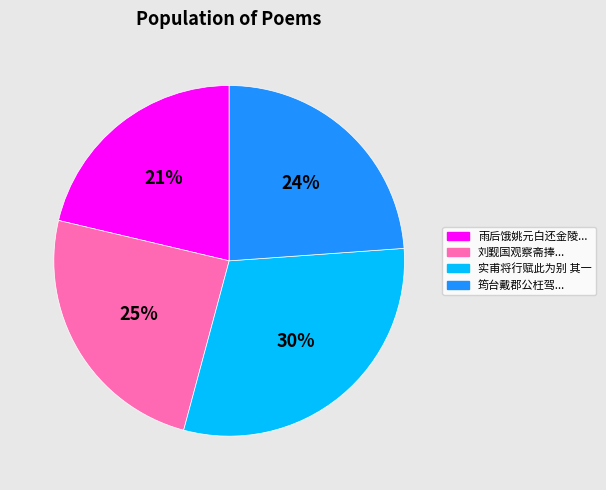

Does 实甫将行赋此为别 其一 represent more than half of the total?

No